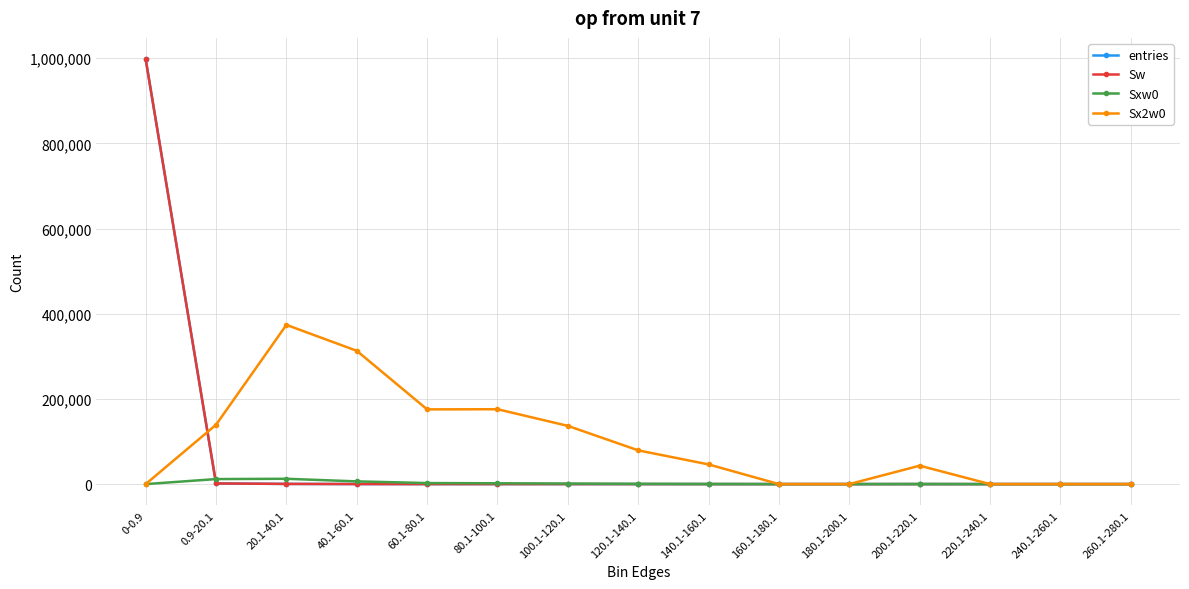

What is the difference between the Sw values at 40.1-60.1 and 240.1-260.1?

132